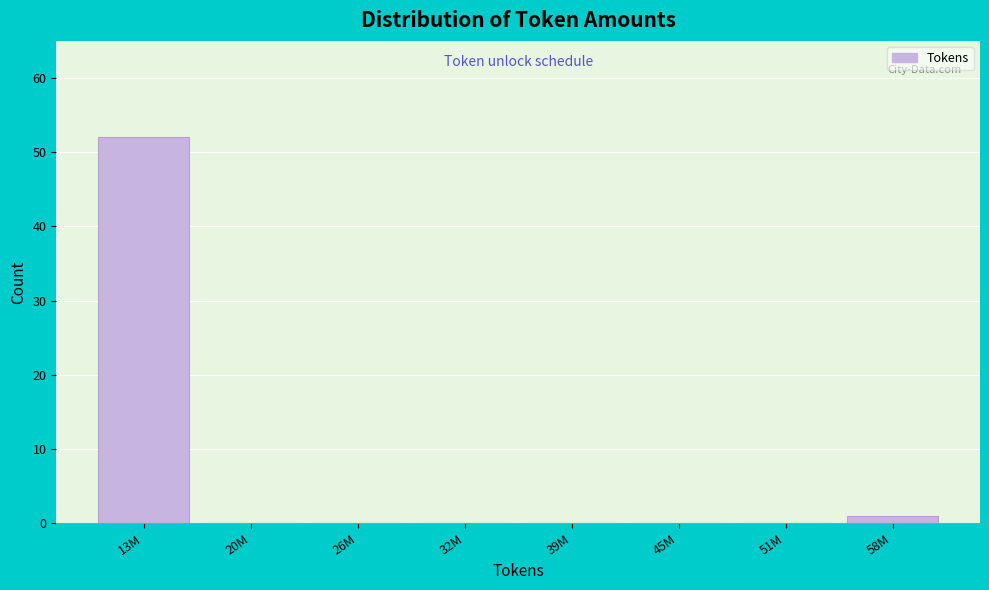

Reading left to right, transcribe all the data shown in this chart.

13M=52	20M=0	26M=0	32M=0	39M=0	45M=0	51M=0	58M=1